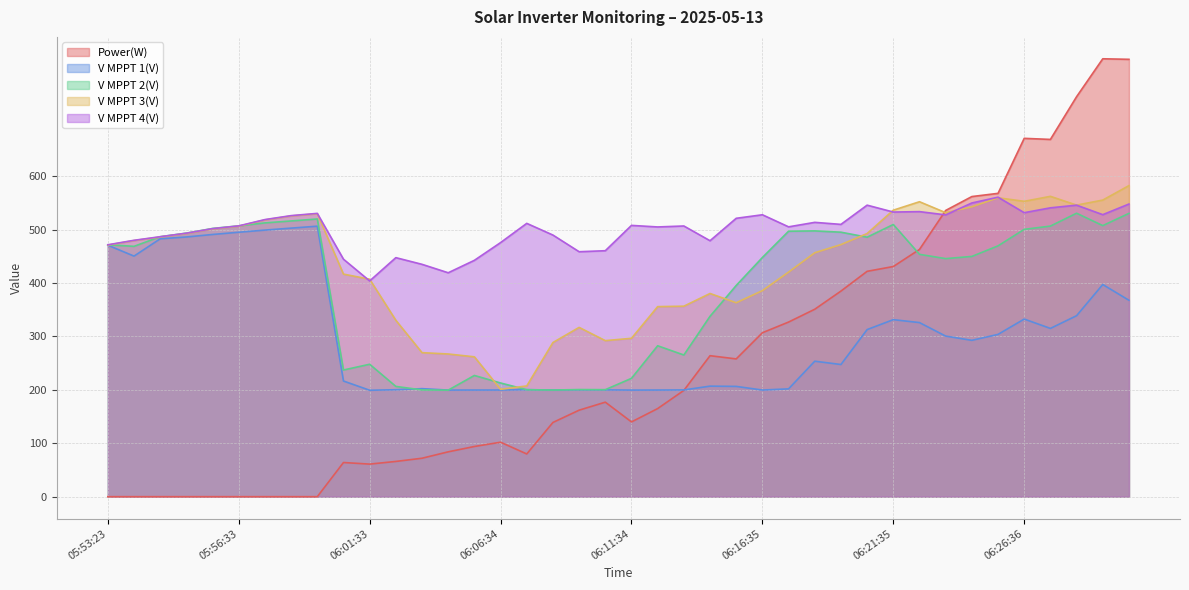

Is it true that V MPPT 4(V) equals 508.0 at 06:11:34?

True